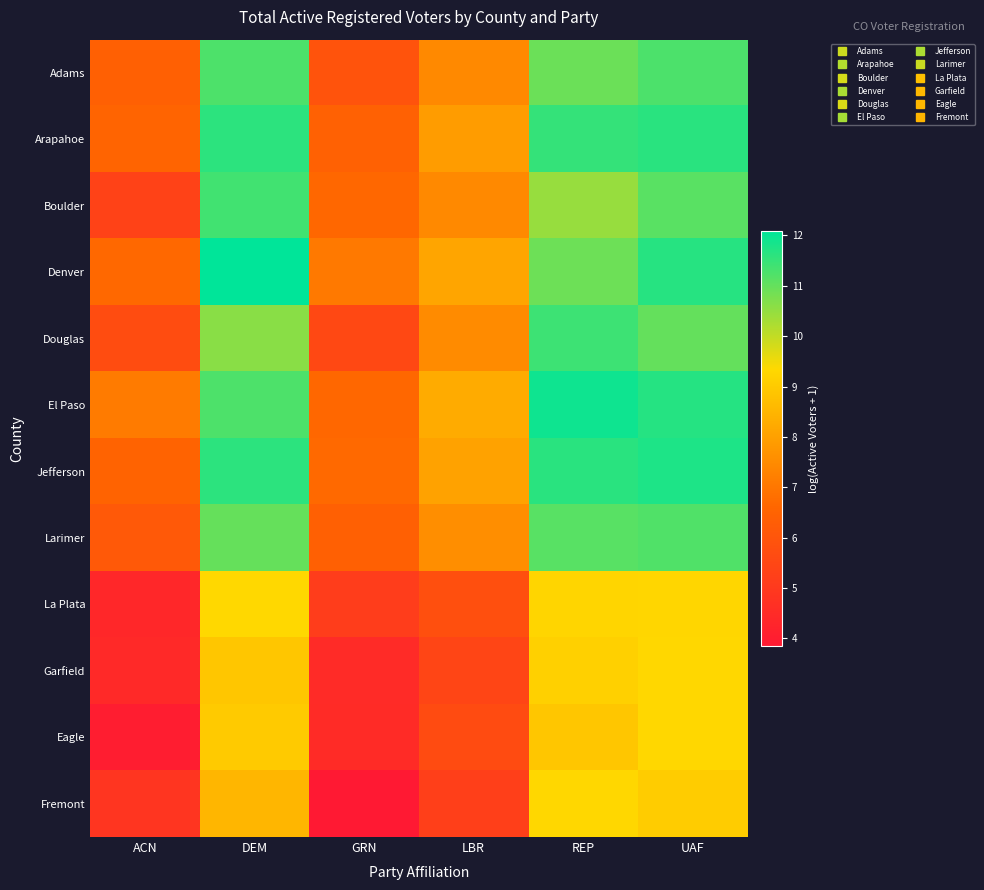

Which category has the lowest value across all series?

GRN